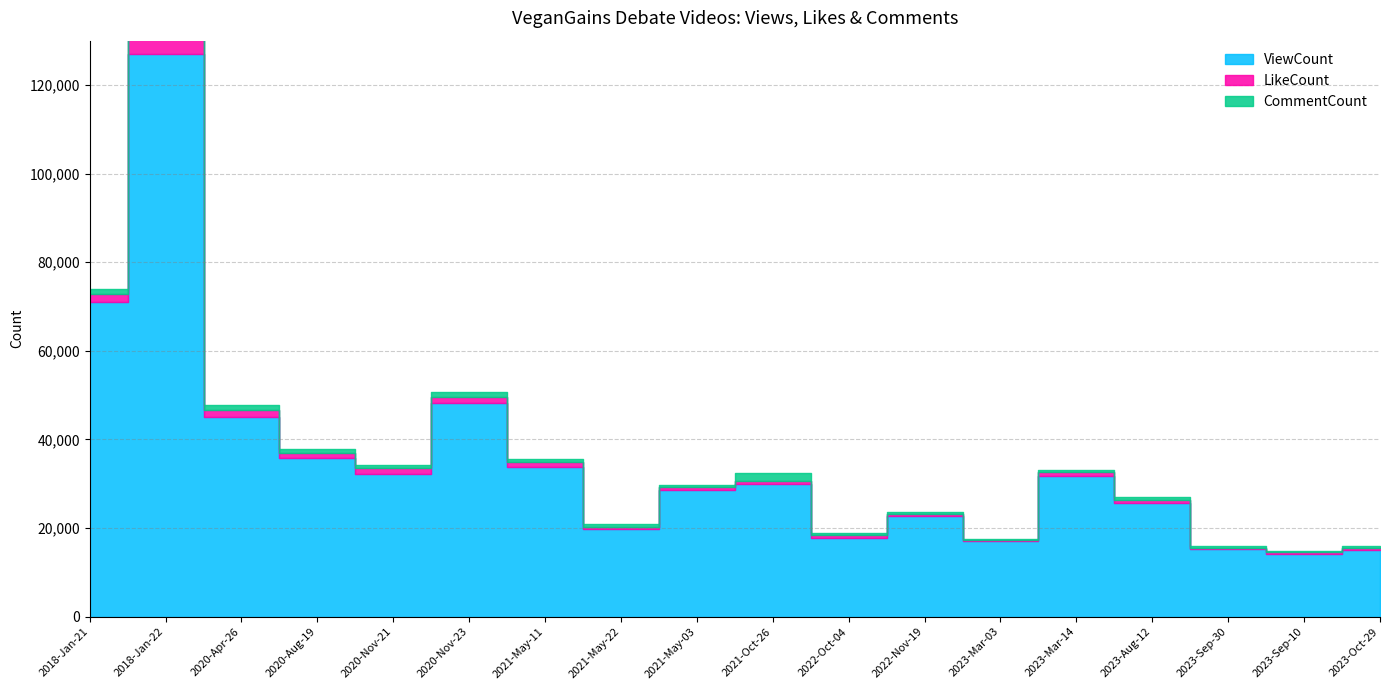

Reading left to right, what are all the values shown in this chart?

ViewCount: 70987	127082	45092	35767	32250	48282	33691	19811	28535	29939	17835	22607	17048	31633	25526	15147	14132	15100
LikeCount: 1790	4282	1551	1171	1377	1246	1197	405	702	621	469	501	239	1003	792	374	386	316
CommentCount: 1214	2834	1022	834	472	1172	642	746	562	1955	506	584	113	495	661	428	224	561